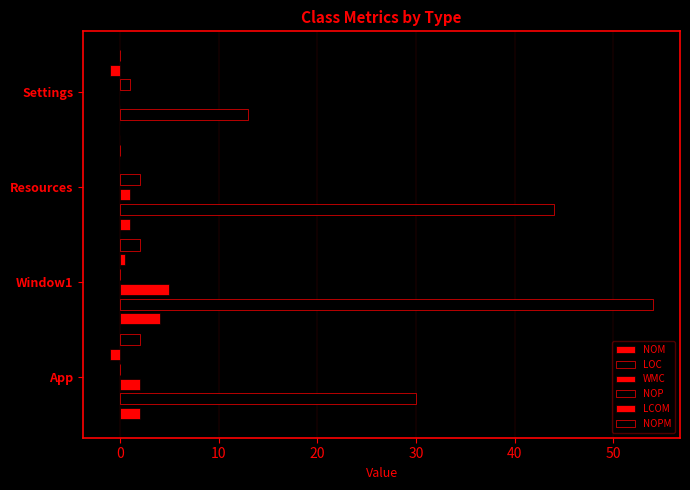

Count the number of data series in this chart.

6